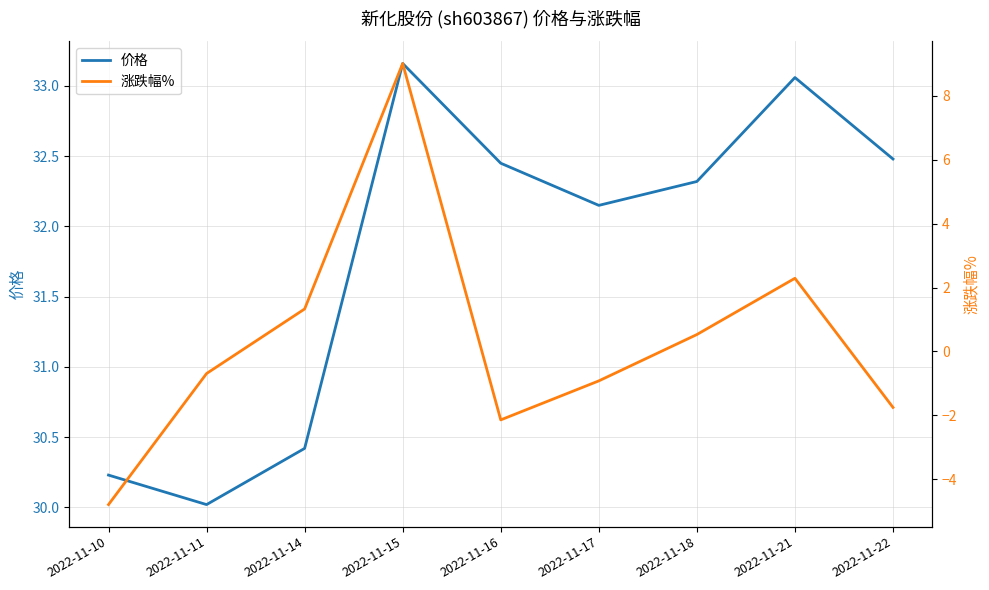

How many data points in 涨跌幅% are less than 0?

5